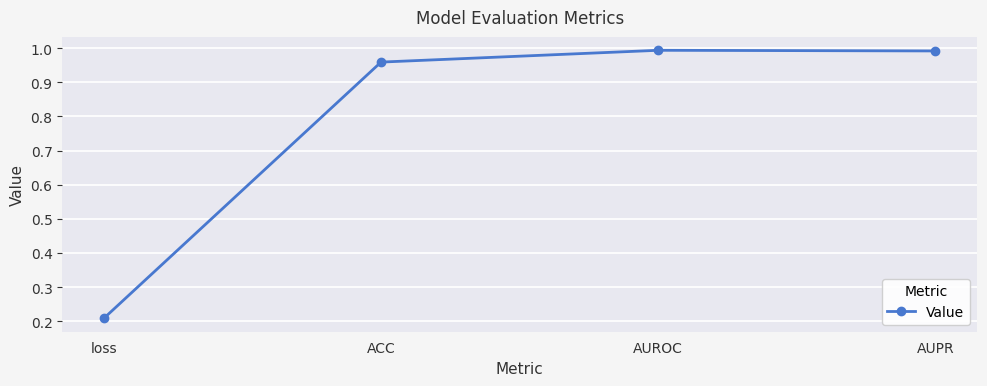

Which category has the lowest value across all series?

loss